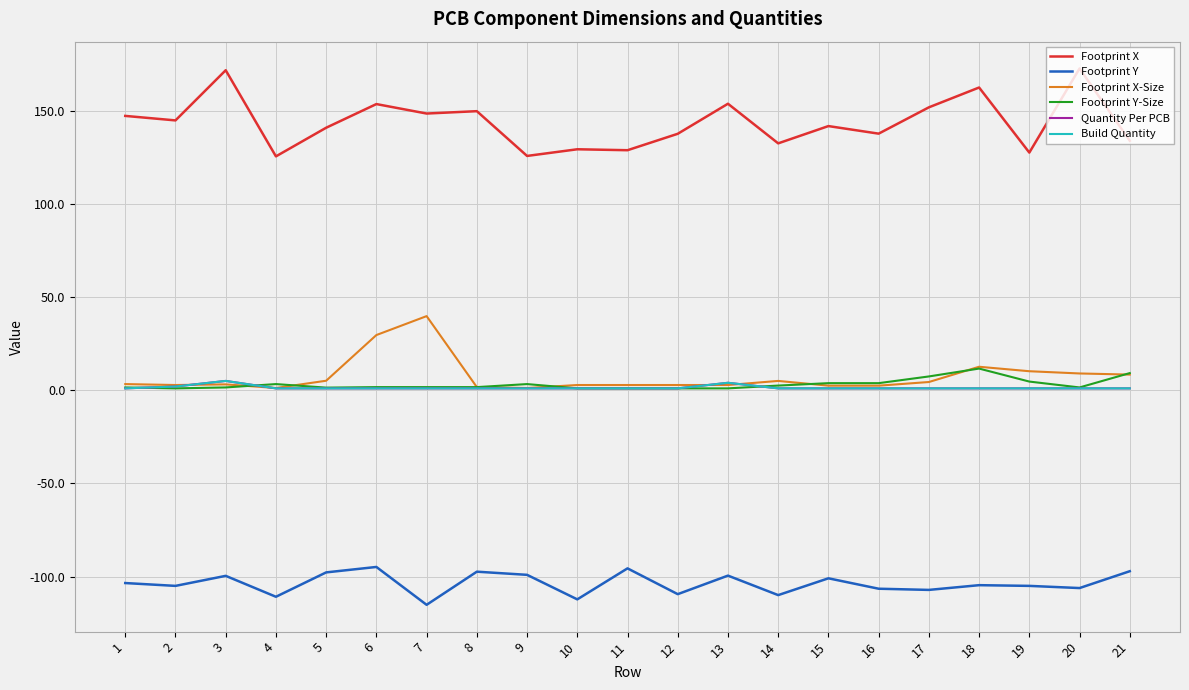

At which category is the sum across all series the highest?

6